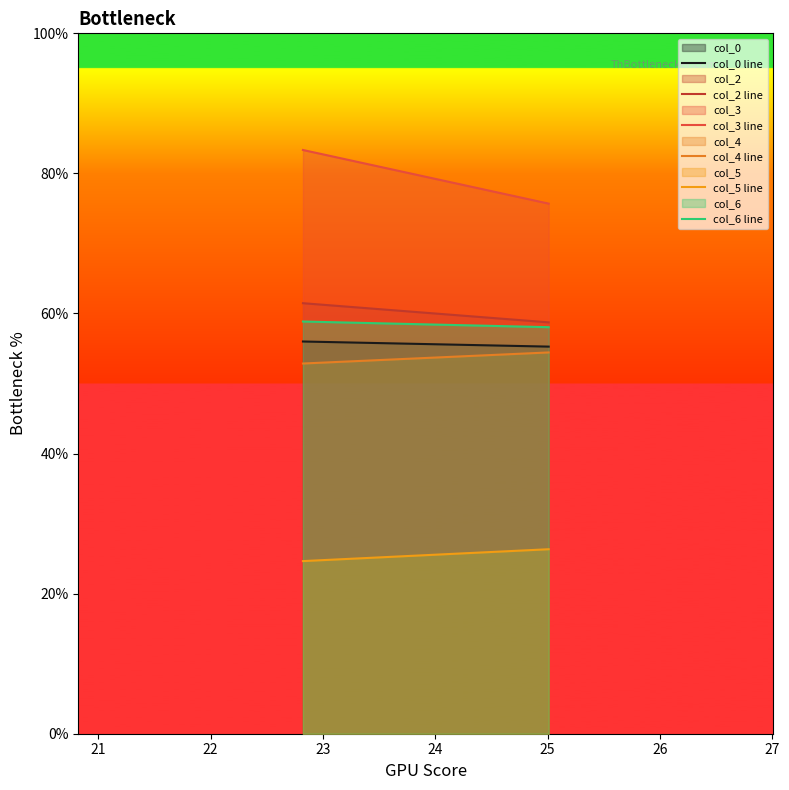

What is the label of the 1st point from the left?

22.82291667